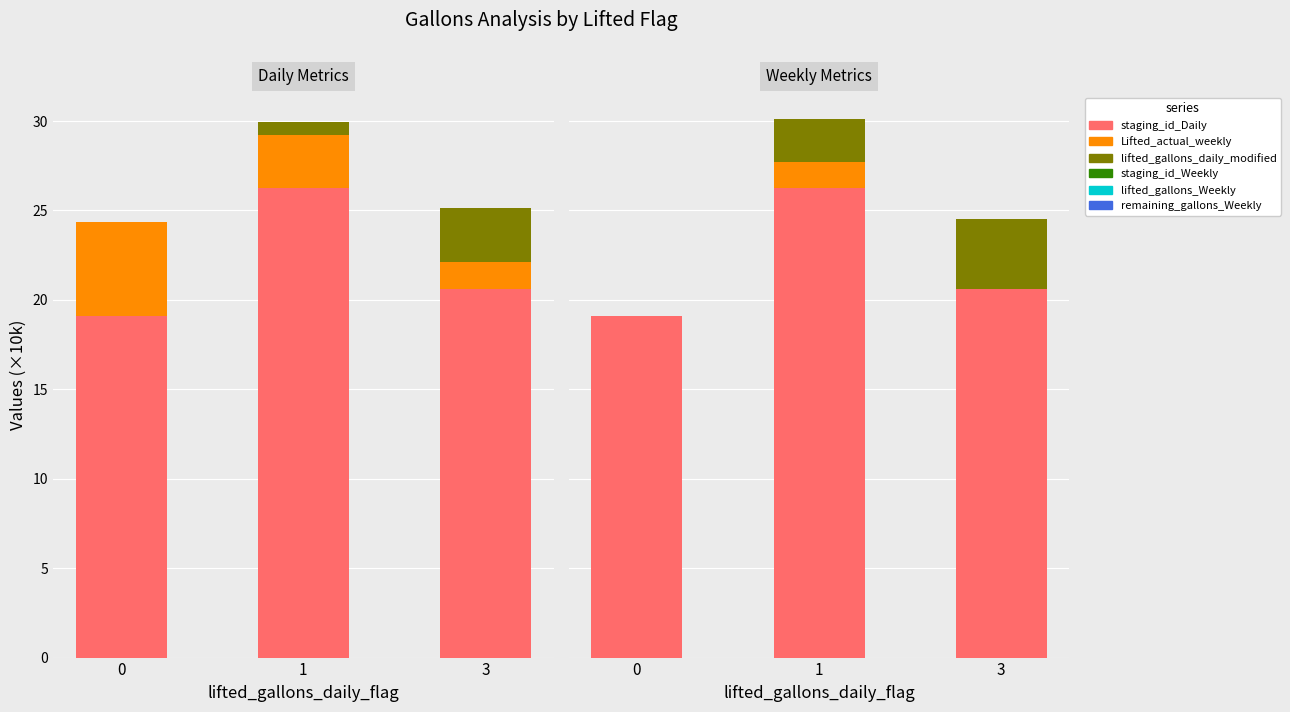

The remaining_gallons_Weekly series shows 1.0 at 1. True or false?

False